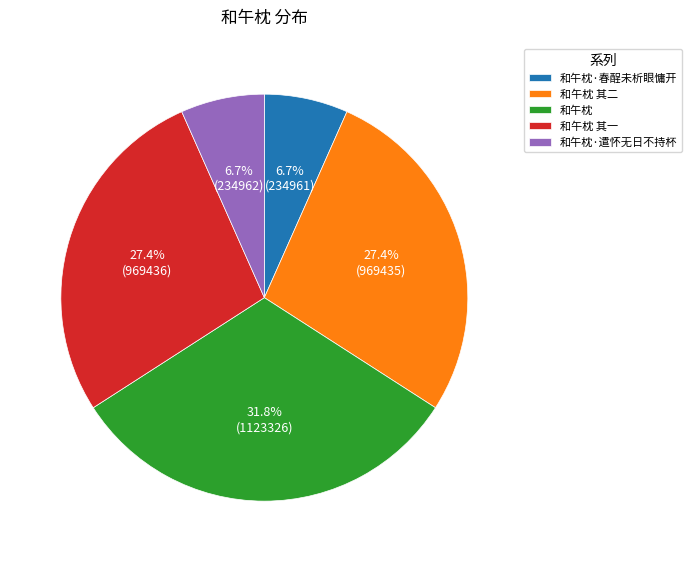

What percentage do 和午枕·春酲未析眼慵开 and 和午枕 together represent?

38.5%